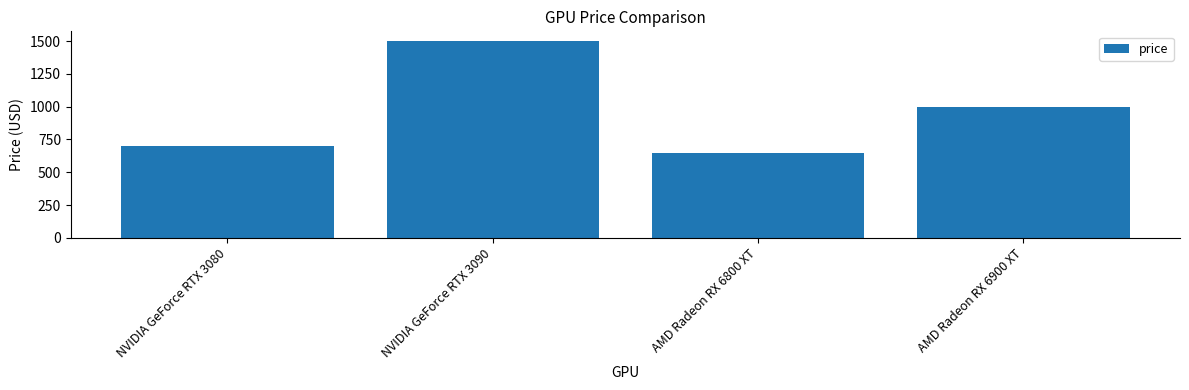

Is it true that the value at NVIDIA GeForce RTX 3090 is 410?

False